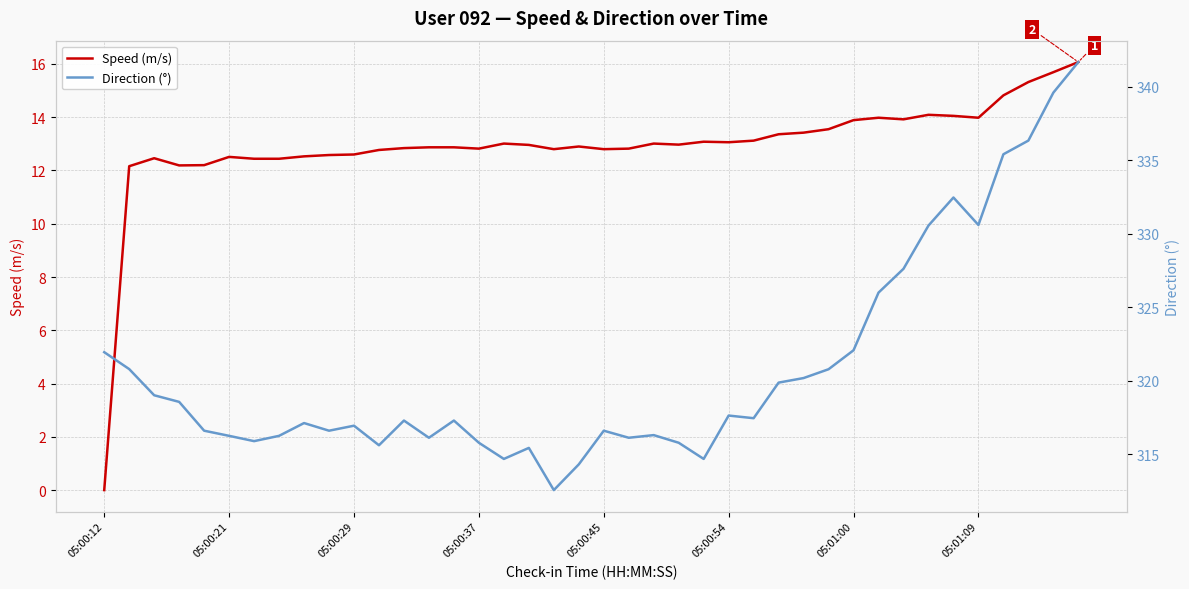

Read the Speed (m/s) value at 05:00:21.

12.5